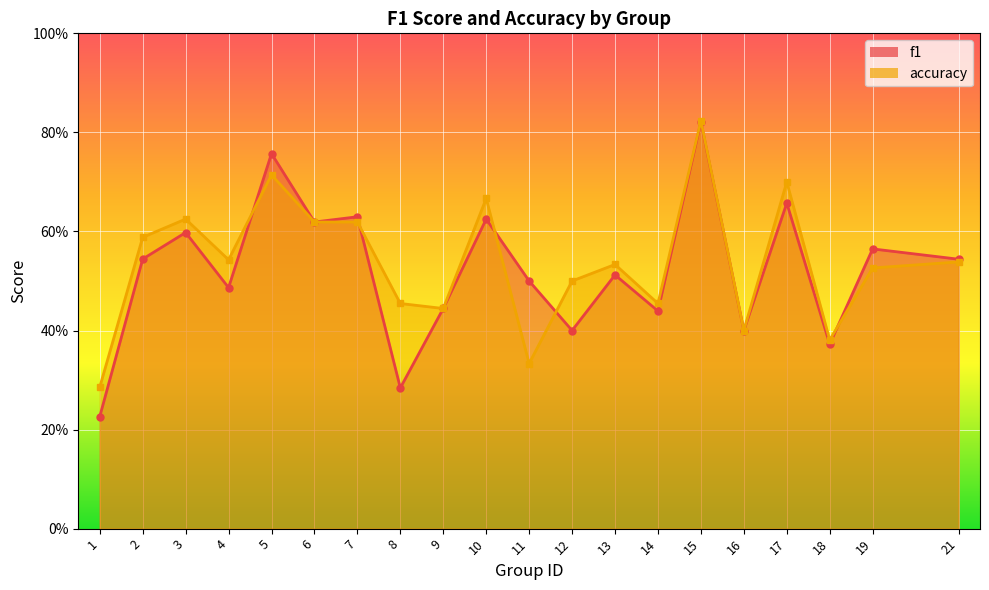

Count the number of categories in the chart.

20